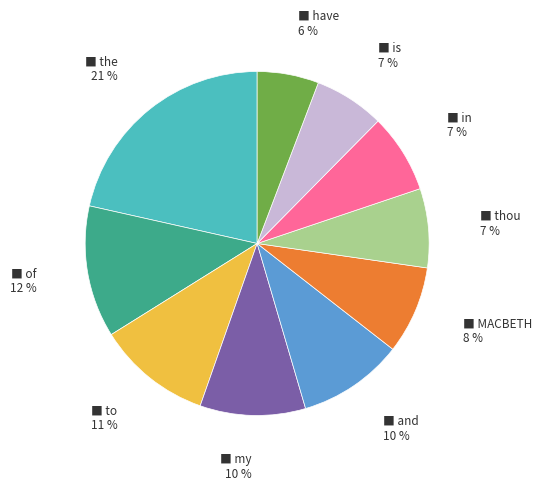

Is there any slice that represents more than half of the pie?

No